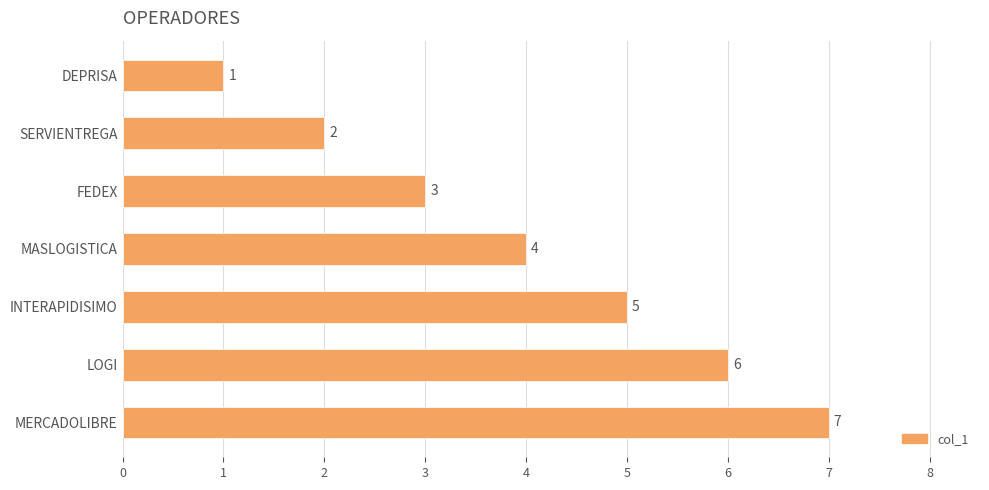

What is the approximate value at FEDEX?

3